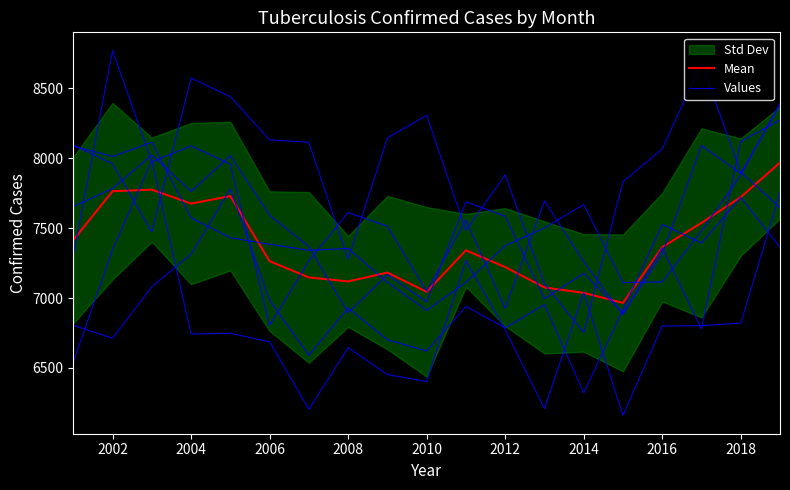

After their last crossing, which series has the higher values: Values or Mean?

Values